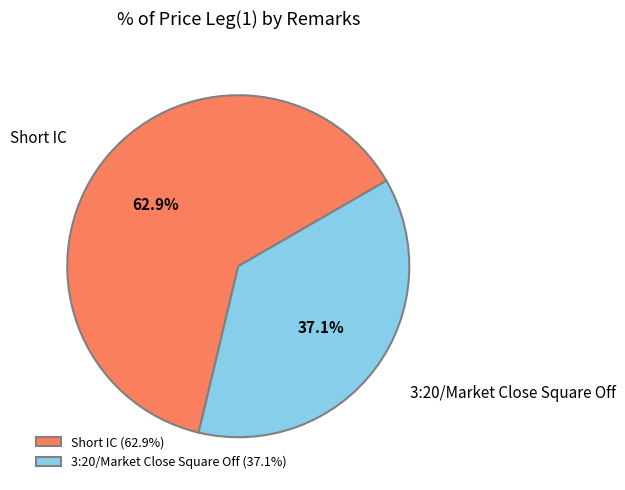

To the nearest percent, what is the average slice percentage?

50%